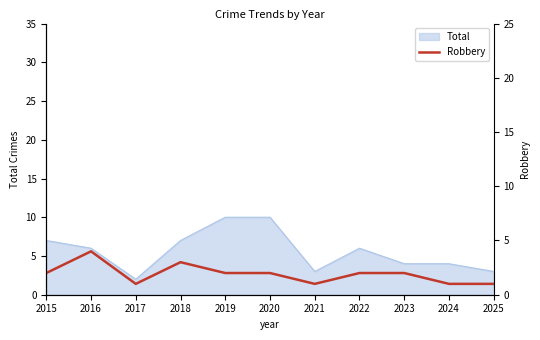

What is the minimum value shown in the chart?

1